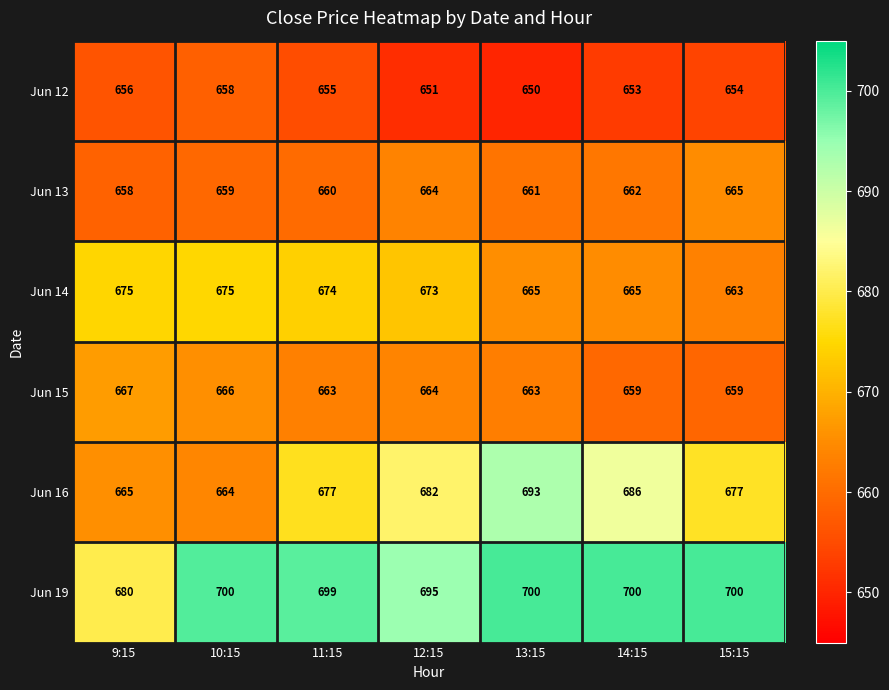

Between 10:15 and 14:15, which series saw the biggest shift?

Jun 16